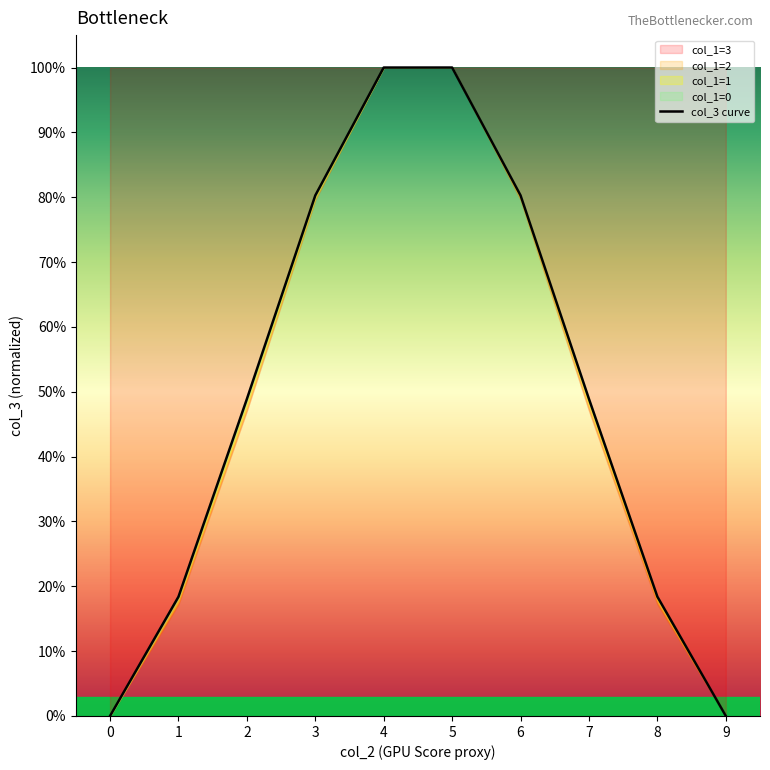

Which label corresponds to the largest value in the chart?

5